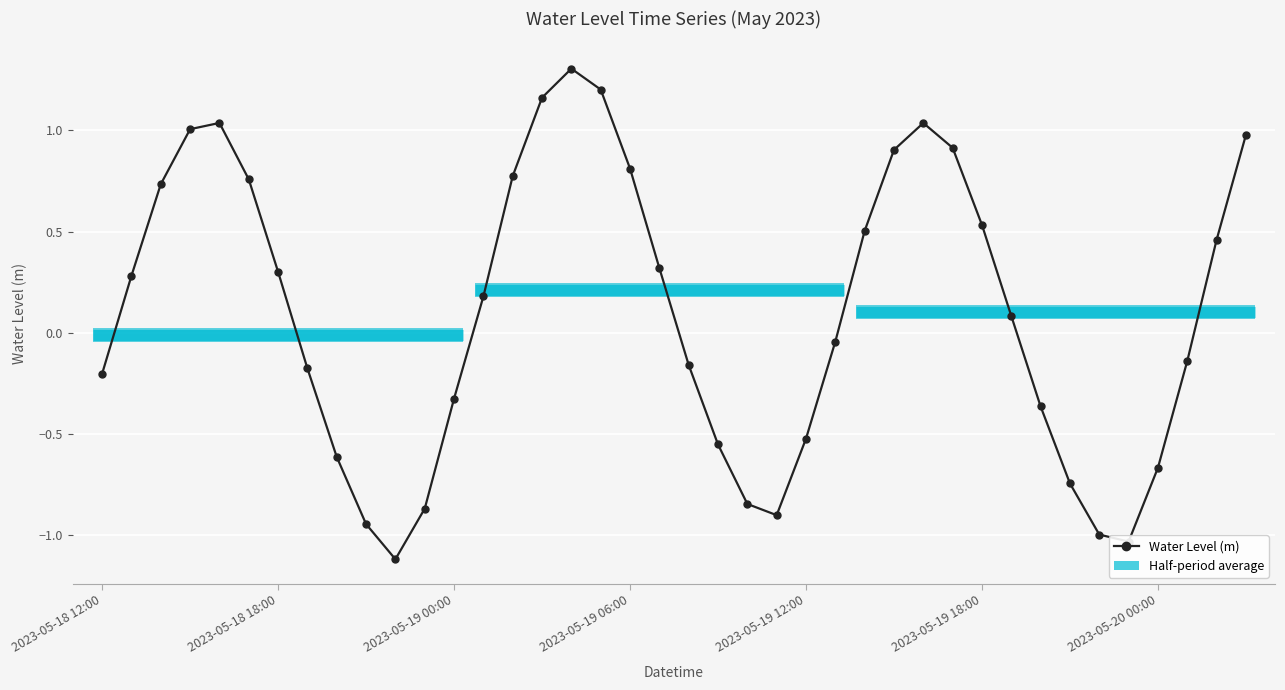

Between 27 and 9, which is larger?

27